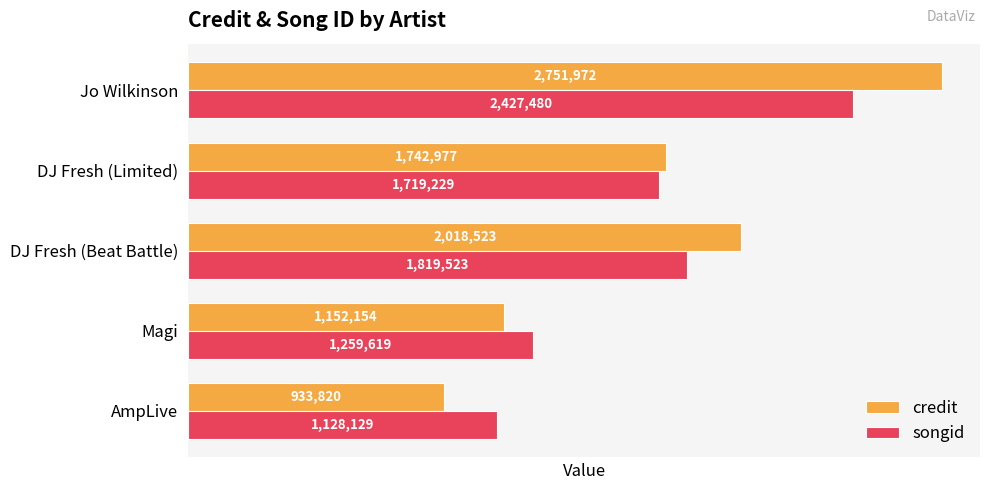

List the series in order of their peak value, highest first.

credit, songid